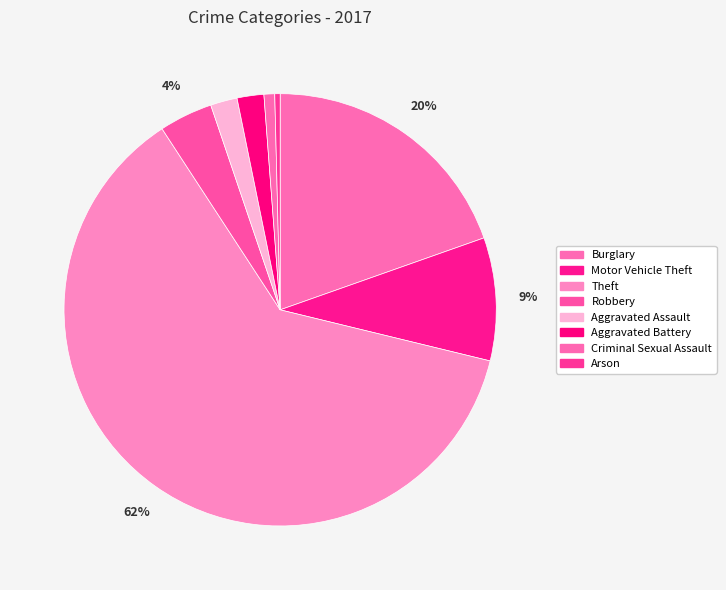

What percentage is the Theft slice, to the nearest percent?

62%